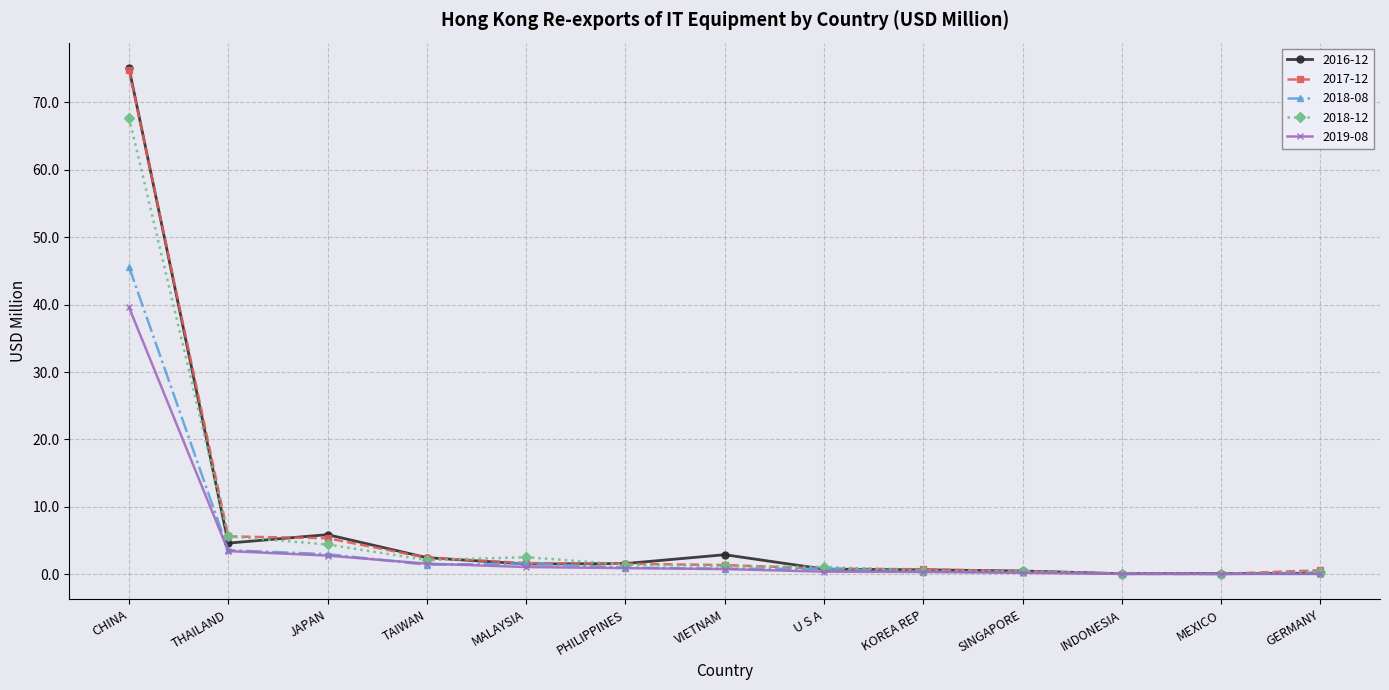

What is the maximum value shown in the chart?

75.1